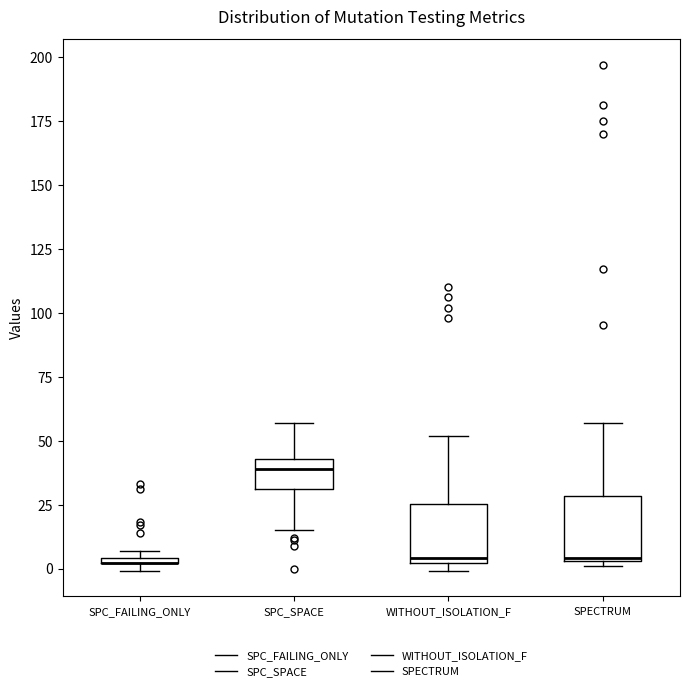

Where does the upper whisker of the box for SPECTRUM end on the y-axis? The values are not printed on the chart, so give them approximately, as read against the axis.

55